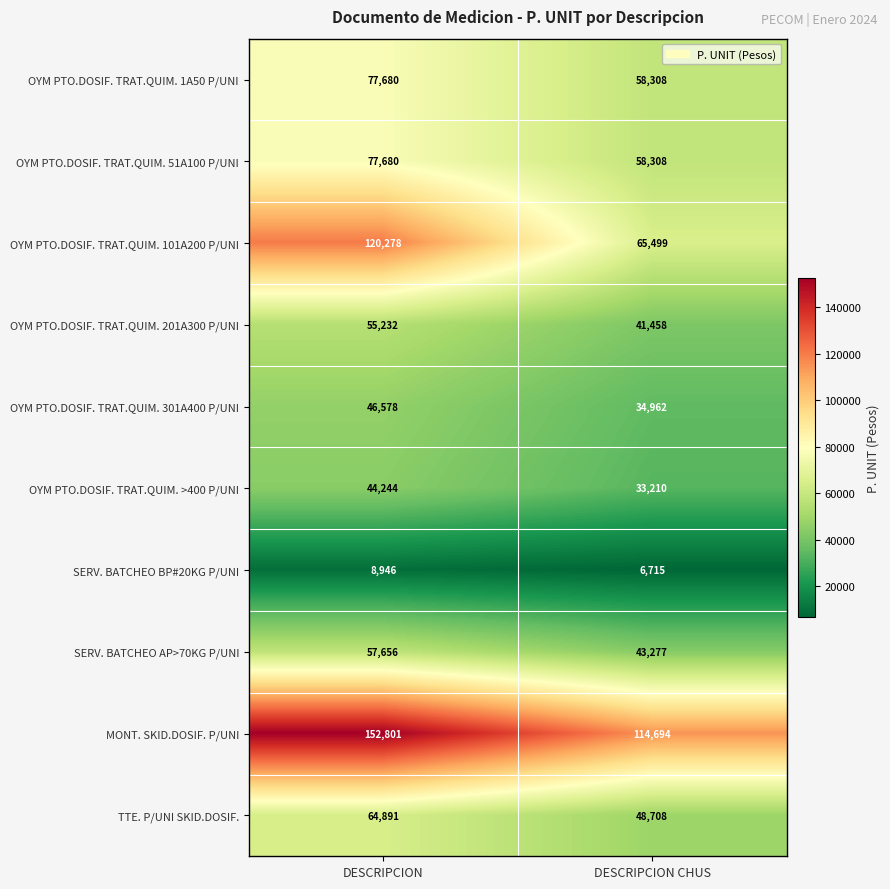

Reading right to left, list all the values displayed in this chart.

OYM PTO.DOSIF. TRAT.QUIM. 1A50 P/UNI: 58308	77680
OYM PTO.DOSIF. TRAT.QUIM. 51A100 P/UNI: 58308	77680
OYM PTO.DOSIF. TRAT.QUIM. 101A200 P/UNI: 65499	120278
OYM PTO.DOSIF. TRAT.QUIM. 201A300 P/UNI: 41458	55232
OYM PTO.DOSIF. TRAT.QUIM. 301A400 P/UNI: 34962	46578
OYM PTO.DOSIF. TRAT.QUIM. >400 P/UNI: 33210	44244
SERV. BATCHEO BP#20KG P/UNI: 6715	8946
SERV. BATCHEO AP>70KG P/UNI: 43277	57656
MONT. SKID.DOSIF. P/UNI: 114694	152801
TTE. P/UNI SKID.DOSIF.: 48708	64891